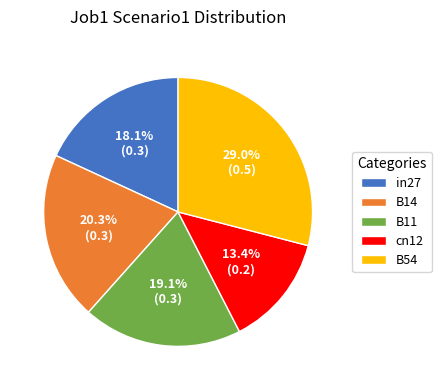

Rank the categories by value from lowest to highest.

cn12, in27, B11, B14, B54